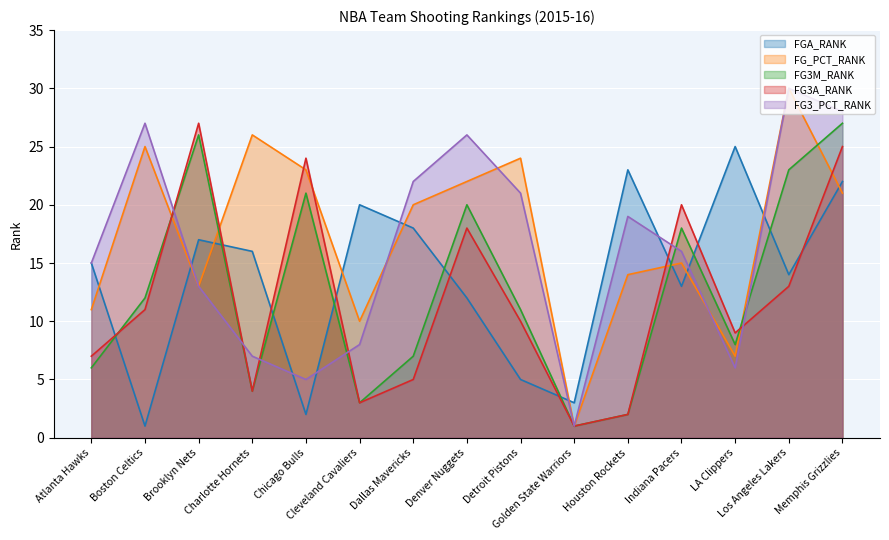

Which category has the highest value across all series?

Los Angeles Lakers